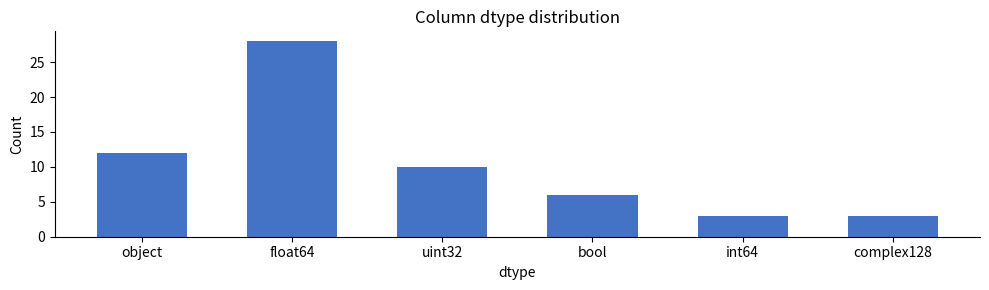

How many series are shown in this chart?

1